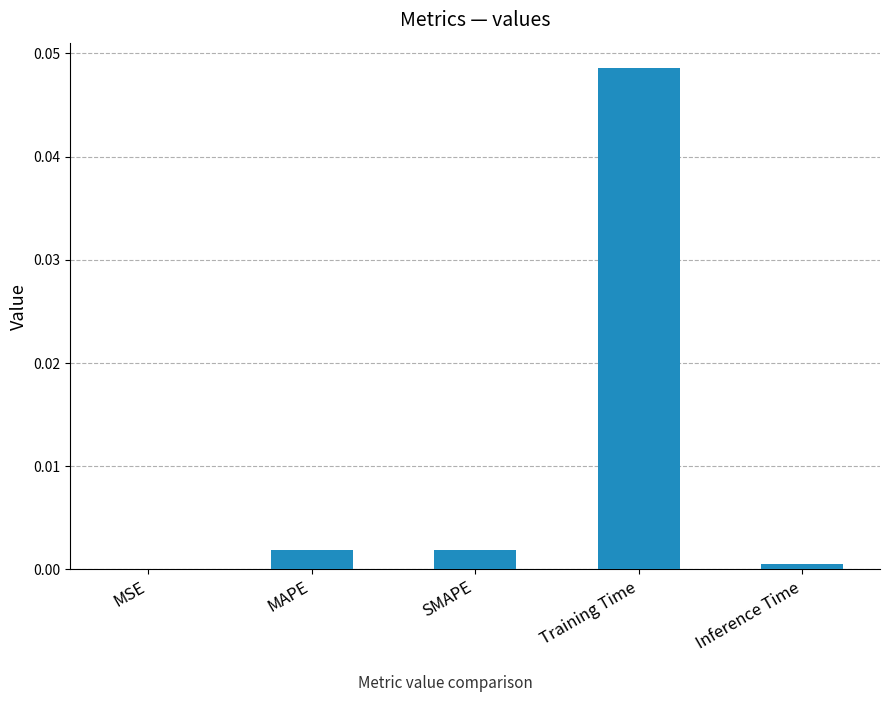

Between SMAPE and MSE, which is larger?

SMAPE